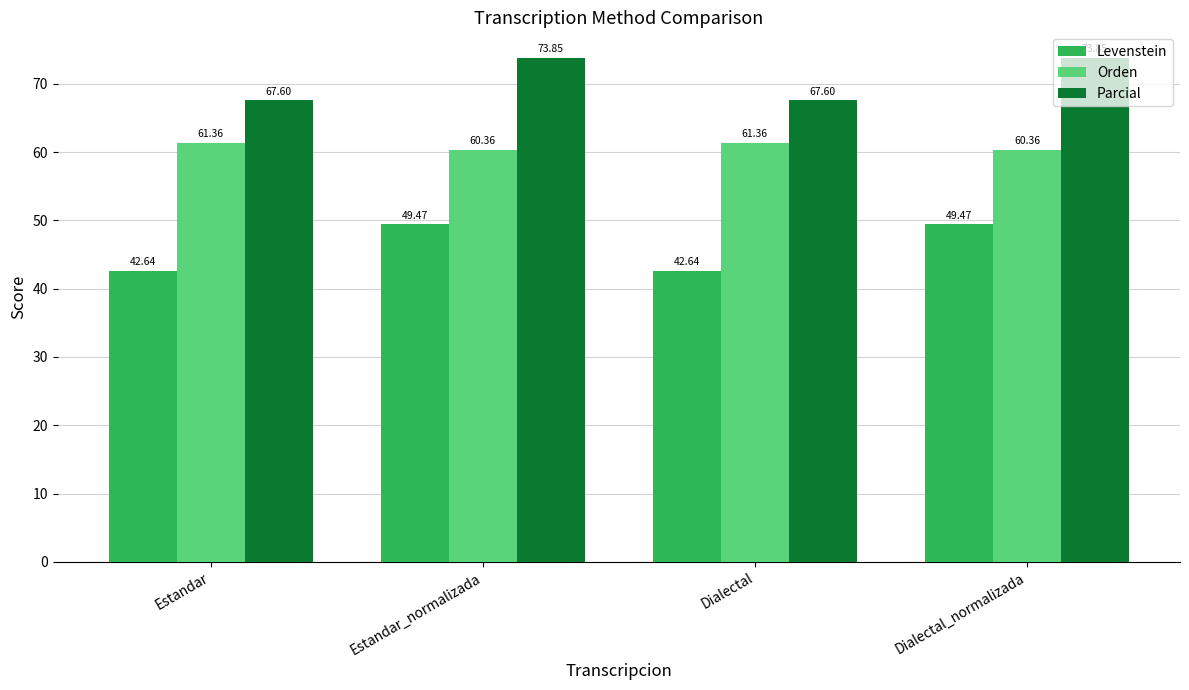

Is the value of Orden at Dialectal_normalizada greater than the value of Parcial at Dialectal_normalizada?

No